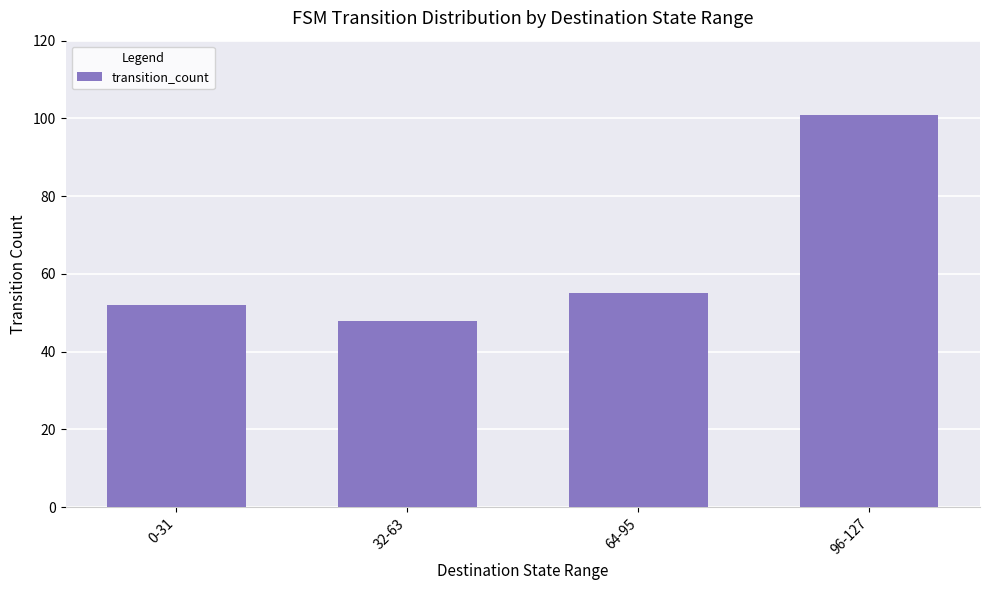

Between 0-31 and 64-95, which is larger?

64-95